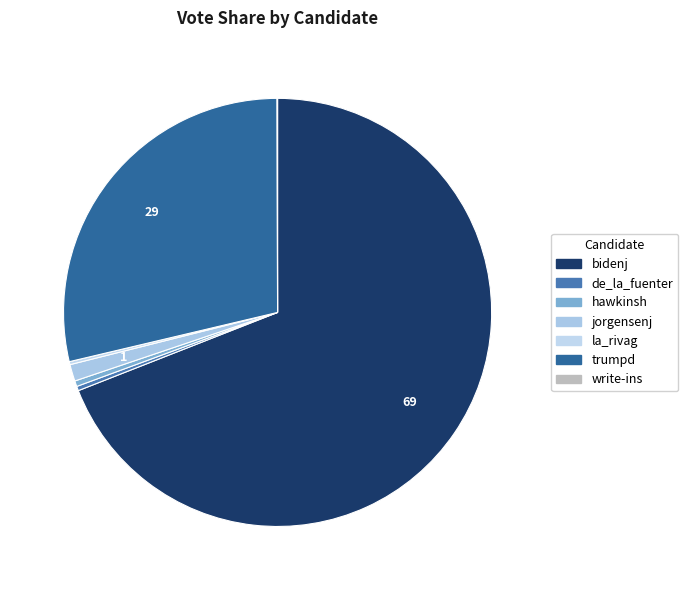

Is it true that de_la_fuenter is 0% of the pie?

True